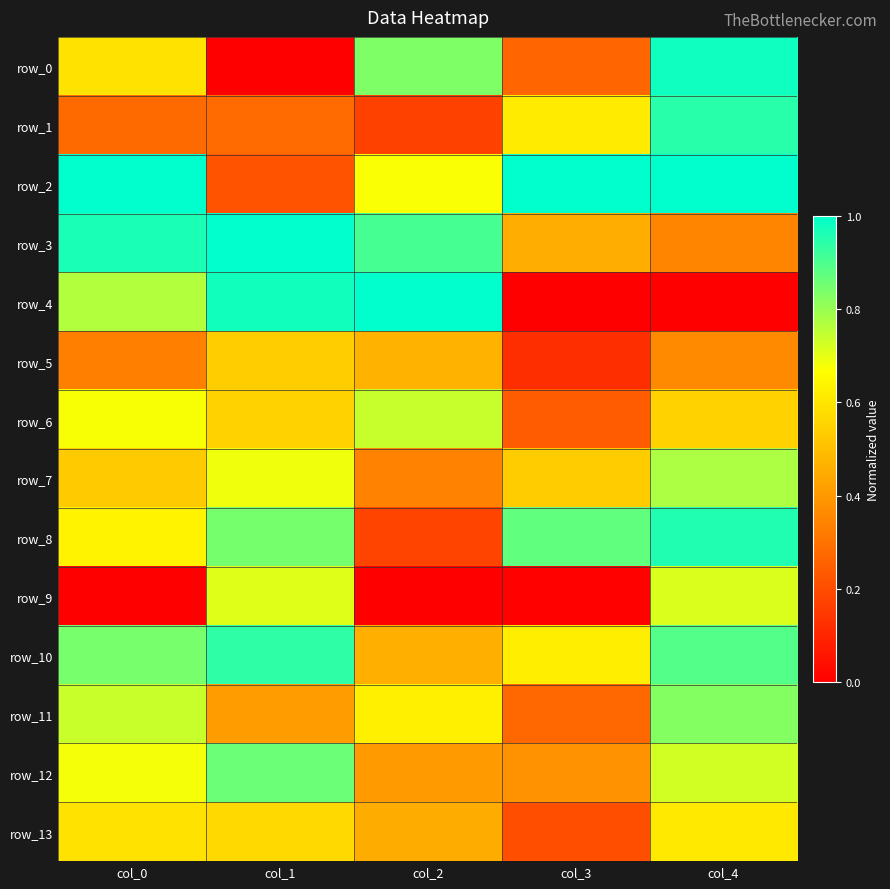

Between col_2 and col_3, which series saw the biggest shift?

row_4